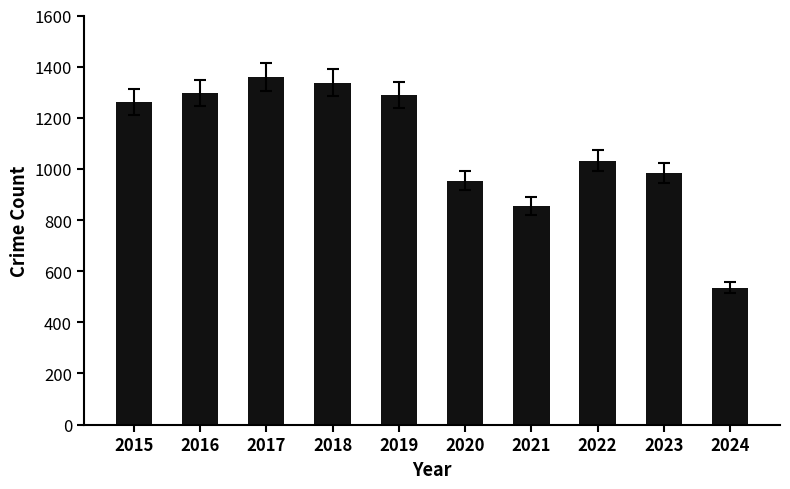

Between 2016 and 2015, which is larger?

2016